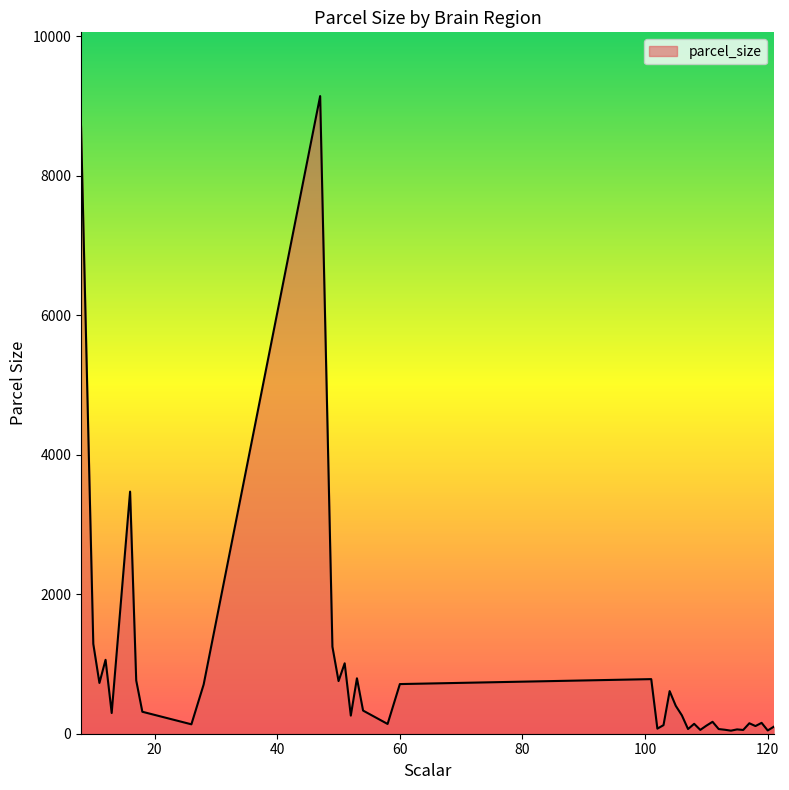

What is the difference between the maximum and minimum values?

9100